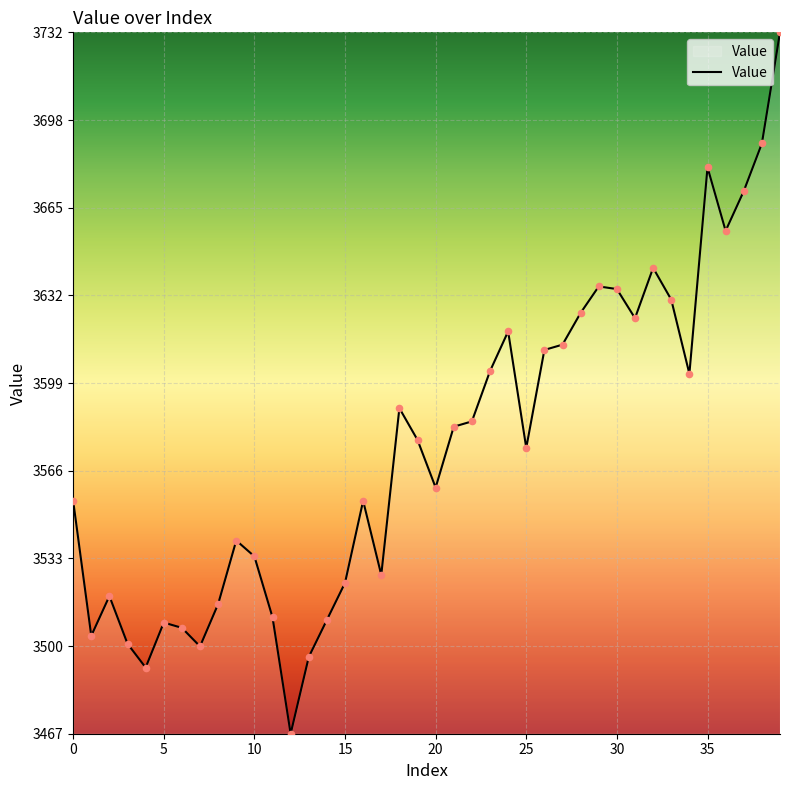

What is the maximum value shown in the chart?

3732